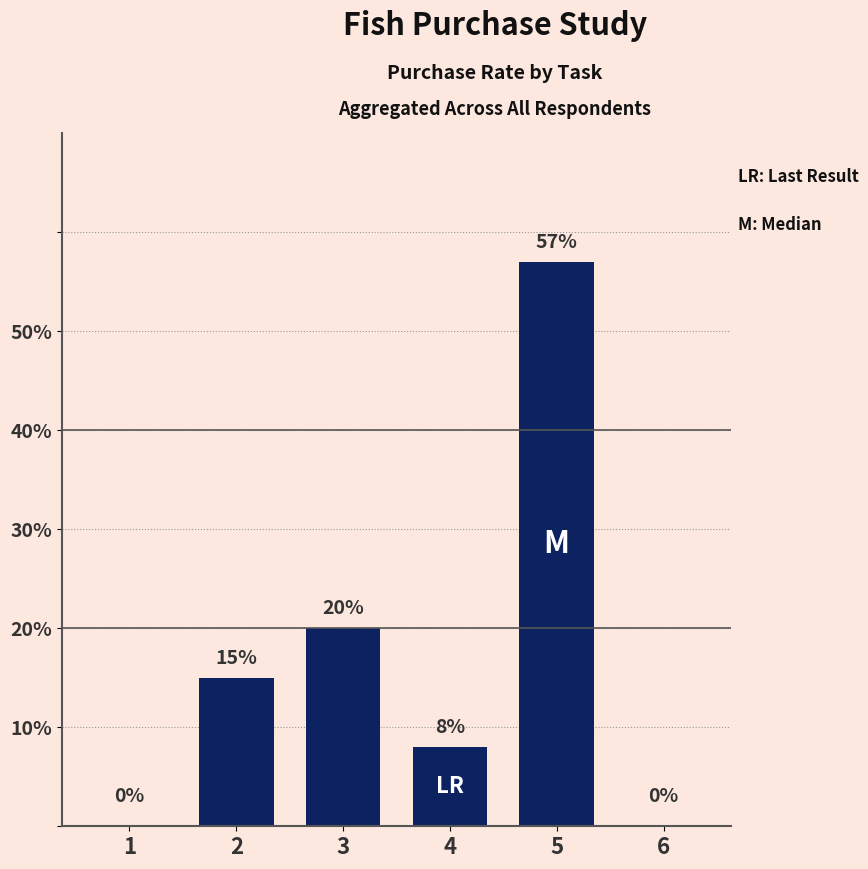

At which label is the value closest to 28?

3